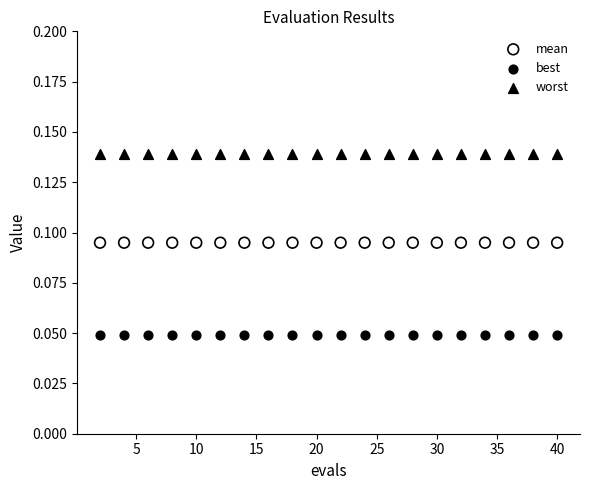

Which series contains the highest Y value?

worst